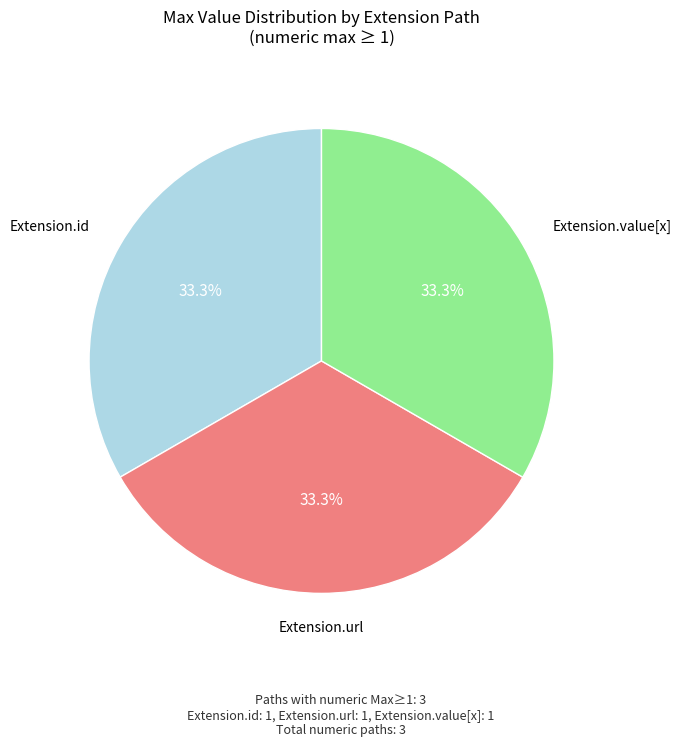

Is there any slice that represents more than half of the pie?

No